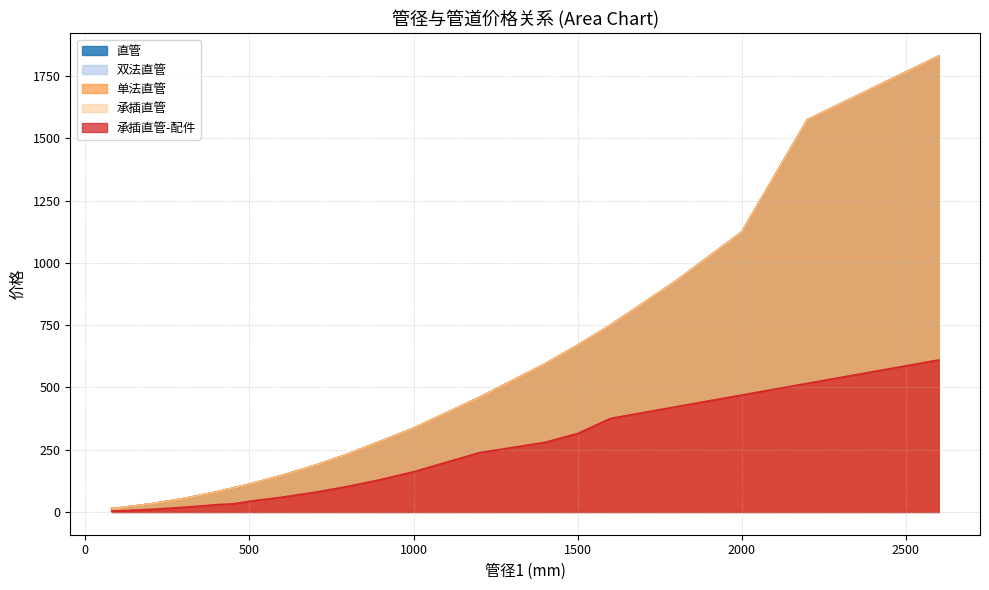

How many lines are shown in the chart?

5